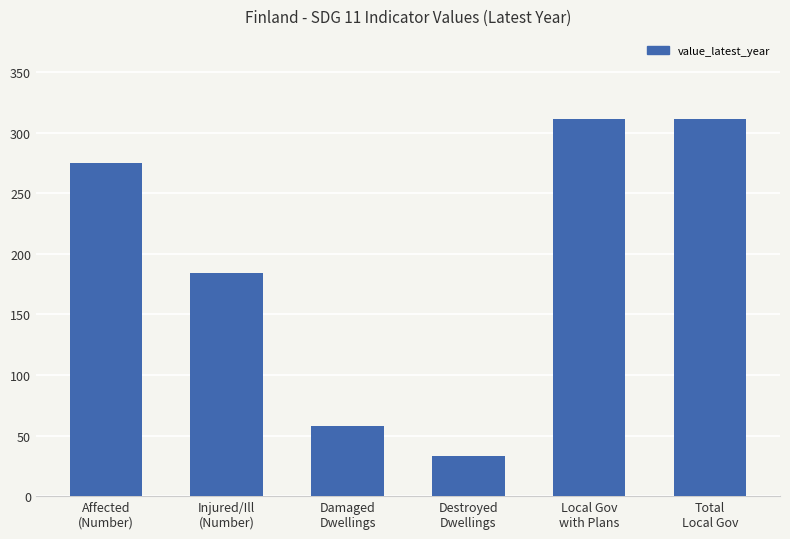

The value at Total
Local Gov is 513. True or false?

False